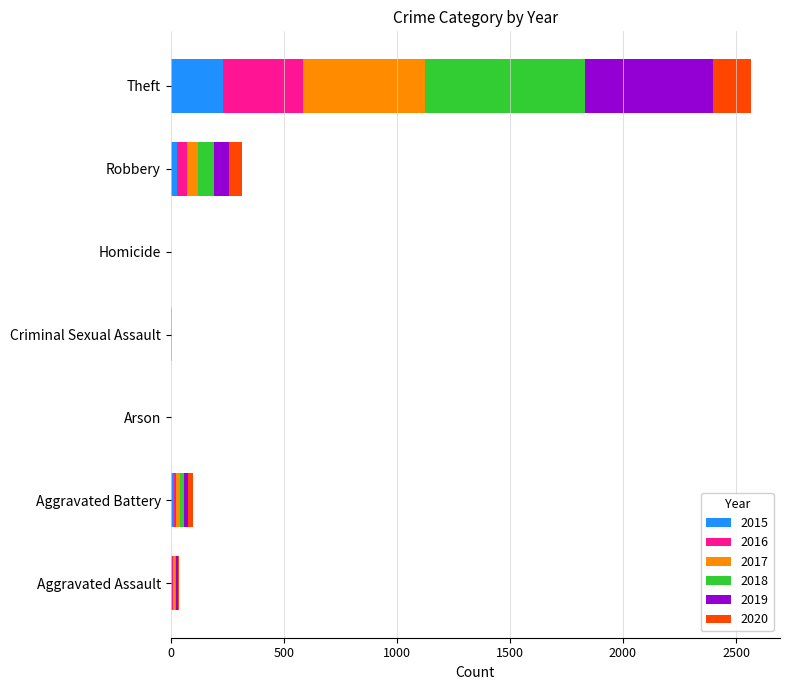

What is the maximum value for 2015?

233